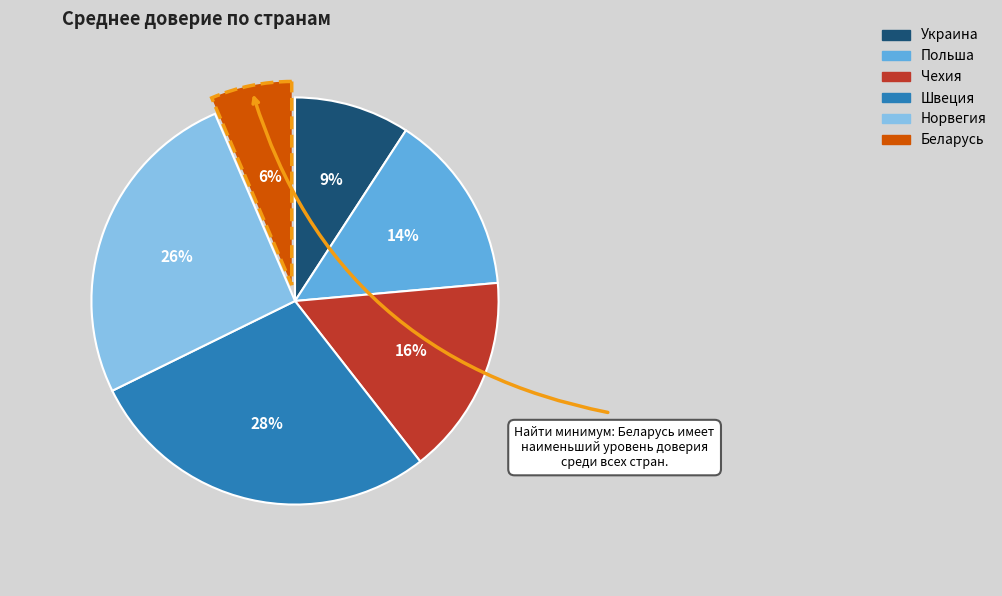

Which category has the biggest portion of the pie?

Швеция